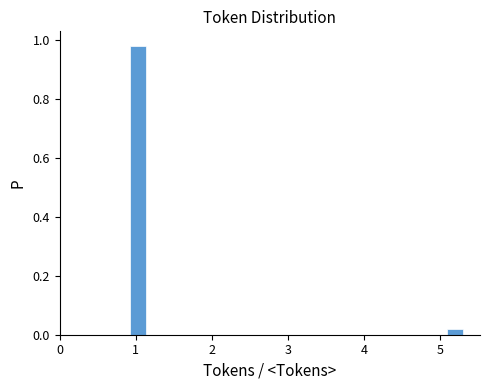

Around what value on the x-axis is the tallest bar? Give the approximate position of its centre, as read against the axis.

1.0